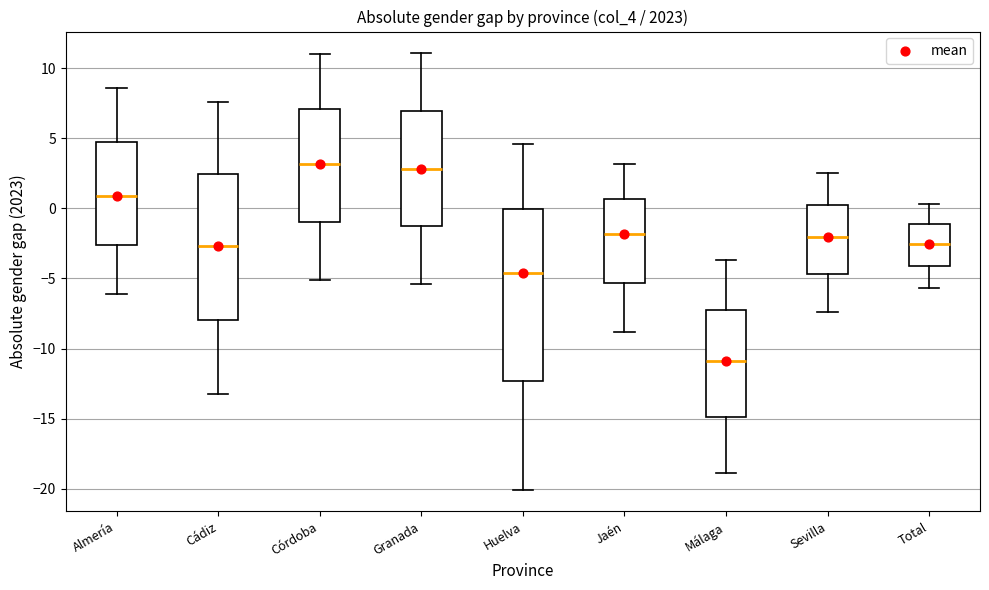

Reading left to right, transcribe this box plot: for each box, give where its median line is, the range the box spans, and where its two whiskers end, as read against the y-axis. The values are not printed on the chart, so give them approximately, as read against the axis.

Almería: median 1.0, box -2.5 to 4.5, whiskers -6.0 to 8.5
Cádiz: median -2.5, box -8.0 to 2.5, whiskers -13.0 to 7.5
Córdoba: median 3.0, box -1.0 to 7.0, whiskers -5.0 to 11.0
Granada: median 3.0, box -1.5 to 7.0, whiskers -5.5 to 11.0
Huelva: median -4.5, box -12.5 to 0.0, whiskers -20.0 to 4.5
Jaén: median -2.0, box -5.5 to 0.5, whiskers -9.0 to 3.0
Málaga: median -11.0, box -15.0 to -7.5, whiskers -19.0 to -3.5
Sevilla: median -2.0, box -4.5 to 0.0, whiskers -7.5 to 2.5
Total: median -2.5, box -4.0 to -1.0, whiskers -5.5 to 0.5